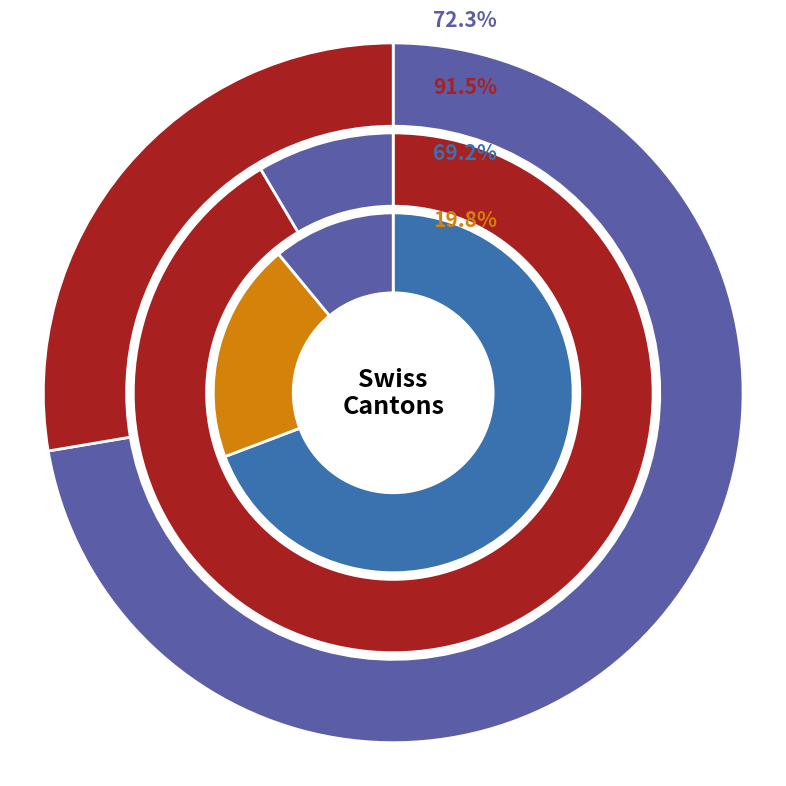

Between 36 and 20, which is larger?

36